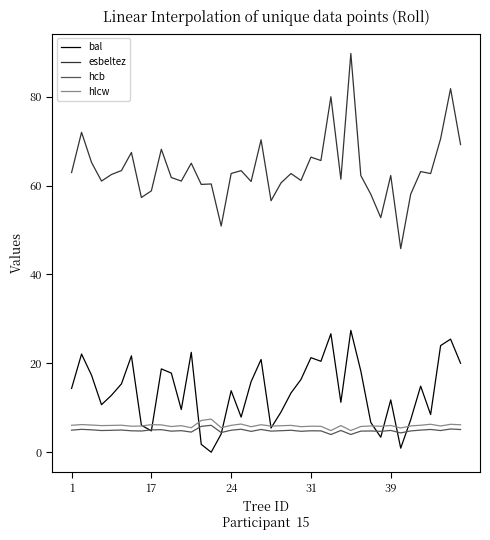

True or false: esbeltez and bal intersect in this chart.

False